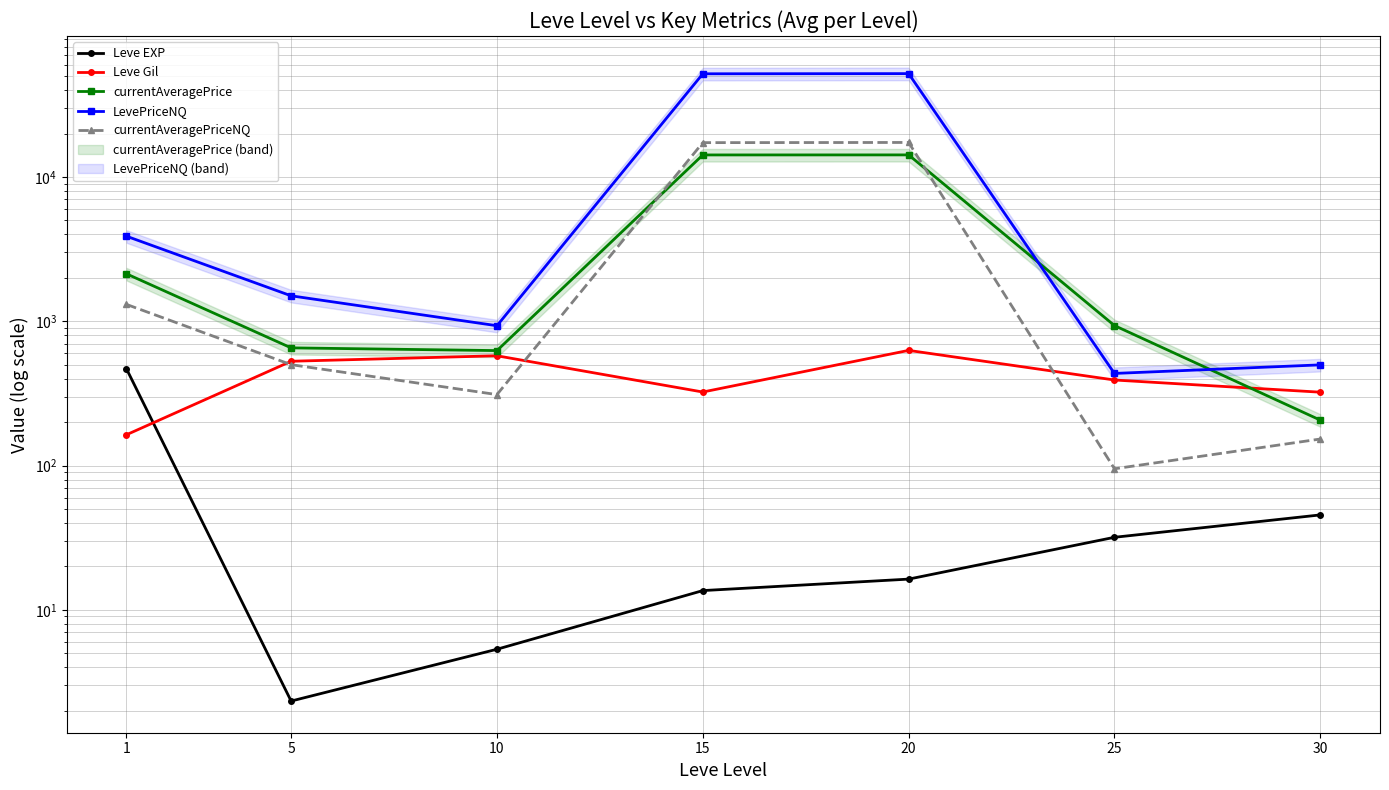

How many values in the currentAveragePriceNQ series are below 500?

3